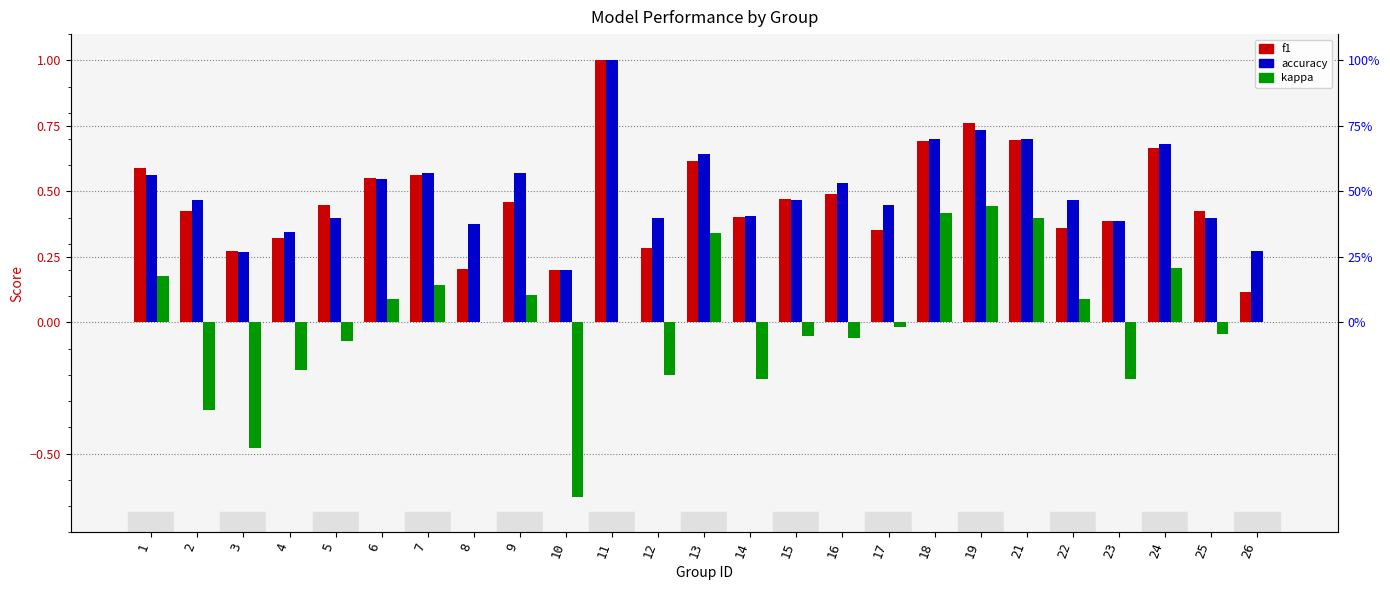

Which series has the widest spread of values?

kappa